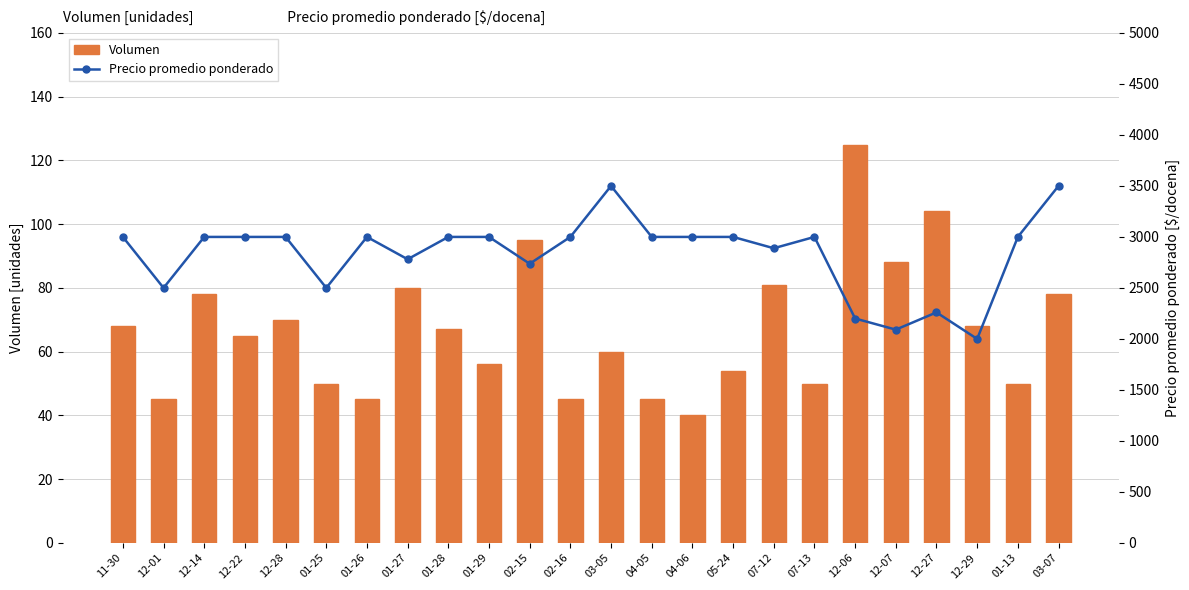

How many values in the Precio promedio ponderado series exceed 3000?

2